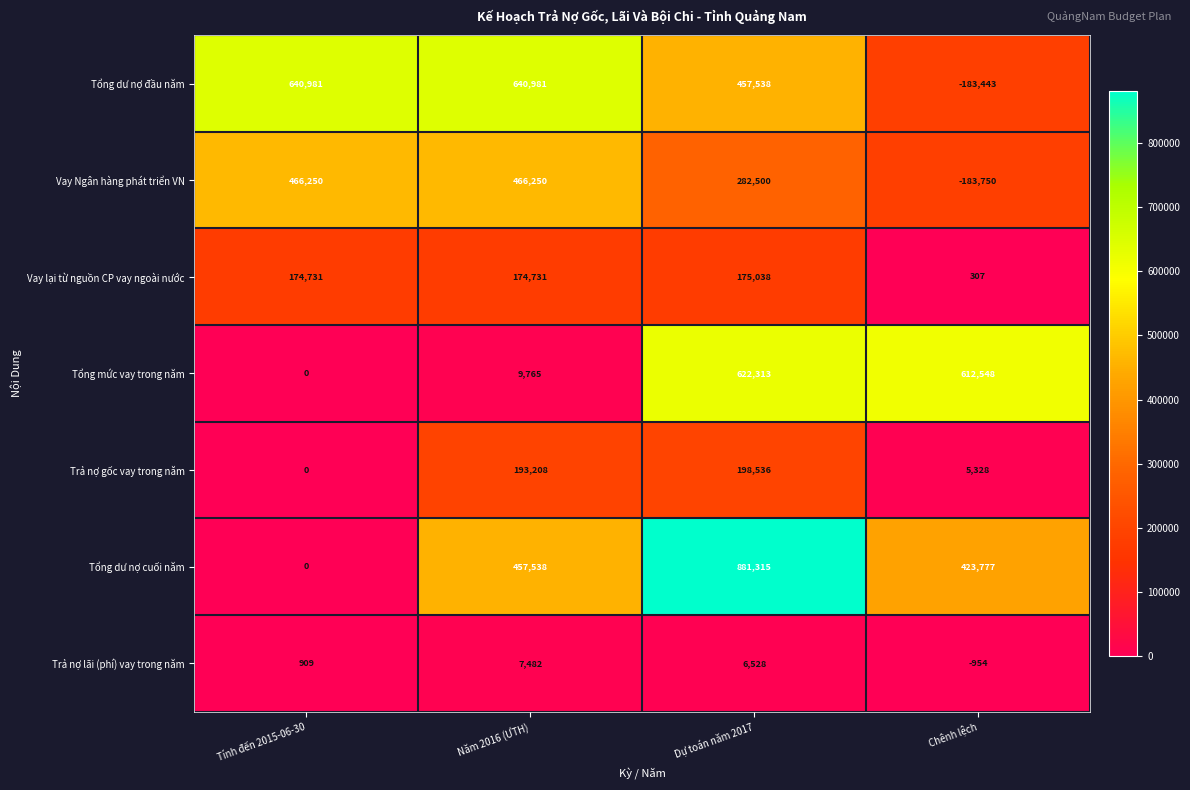

True or false: Vay Ngân hàng phát triển VN has a value of -109416 at Chênh lệch.

False